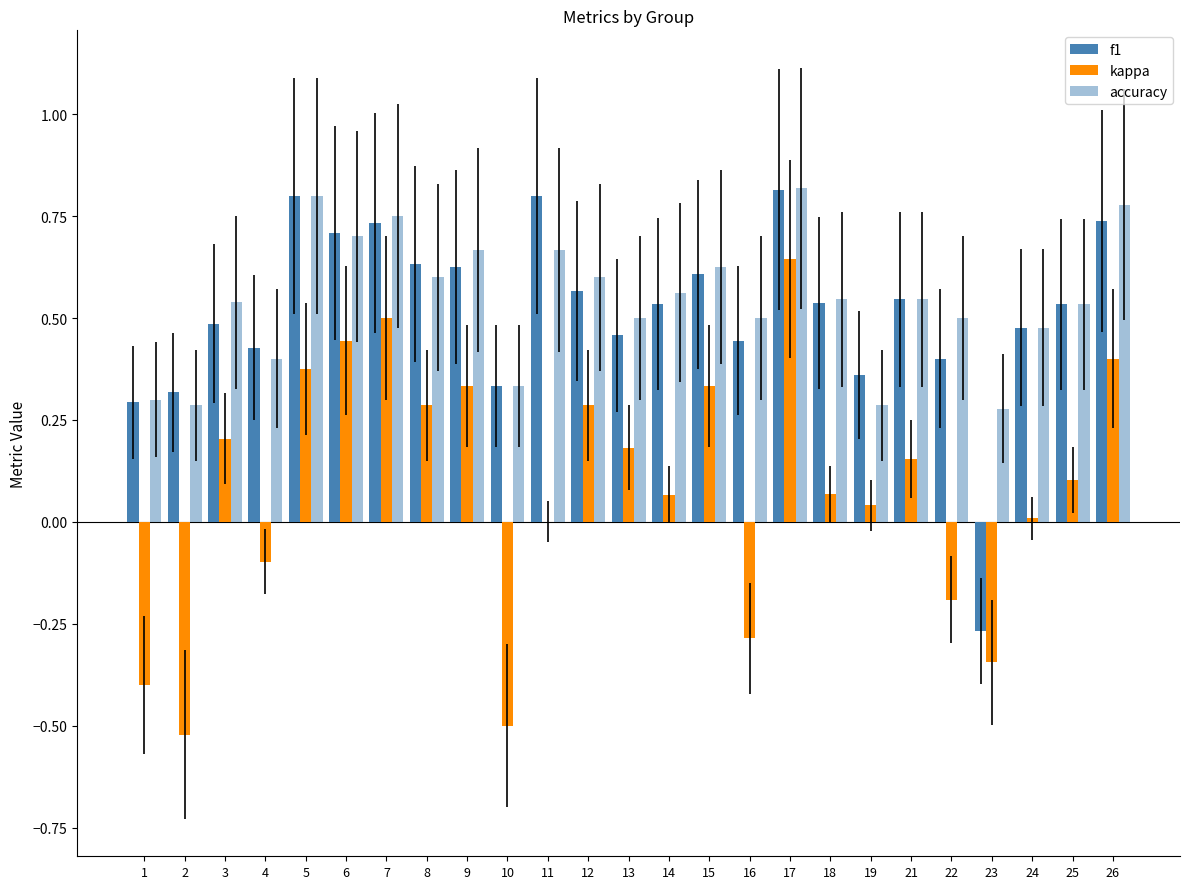

Reading left to right, list all the values displayed in this chart.

f1: 1=0.3	2=0.3	3=0.5	4=0.4	5=0.8	6=0.7	7=0.7	8=0.6	9=0.6	10=0.3	11=0.8	12=0.6	13=0.5	14=0.5	15=0.6	16=0.4	17=0.8	18=0.5	19=0.4	21=0.5	22=0.4	23=-0.3	24=0.5	25=0.5	26=0.7
kappa: 1=-0.4	2=-0.5	3=0.2	4=-0.1	5=0.4	6=0.4	7=0.5	8=0.3	9=0.3	10=-0.5	11=0.0	12=0.3	13=0.2	14=0.1	15=0.3	16=-0.3	17=0.6	18=0.1	19=0.0	21=0.2	22=-0.2	23=-0.3	24=0.0	25=0.1	26=0.4
accuracy: 1=0.3	2=0.3	3=0.5	4=0.4	5=0.8	6=0.7	7=0.8	8=0.6	9=0.7	10=0.3	11=0.7	12=0.6	13=0.5	14=0.6	15=0.6	16=0.5	17=0.8	18=0.5	19=0.3	21=0.5	22=0.5	23=0.3	24=0.5	25=0.5	26=0.8